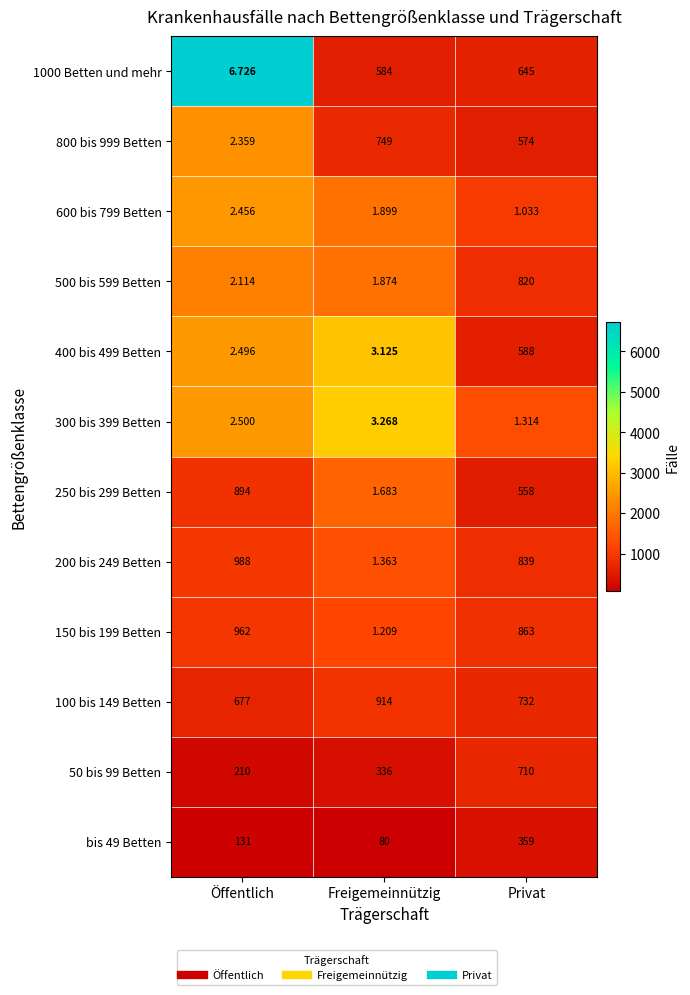

Where does the 300 bis 399 Betten series first go above 2?

Öffentlich